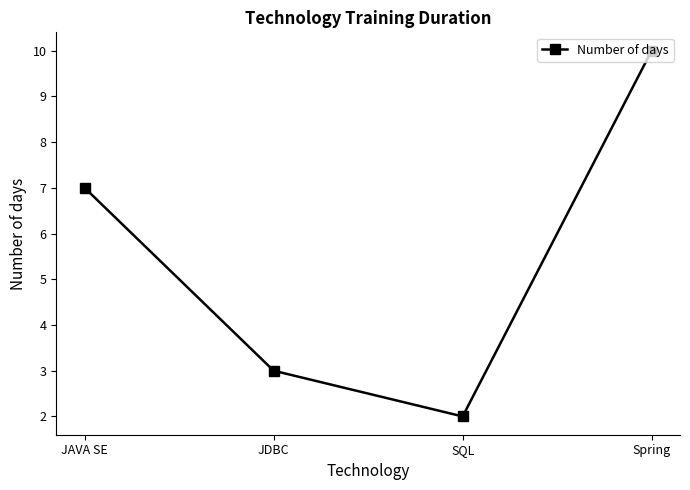

What is the average value?

6